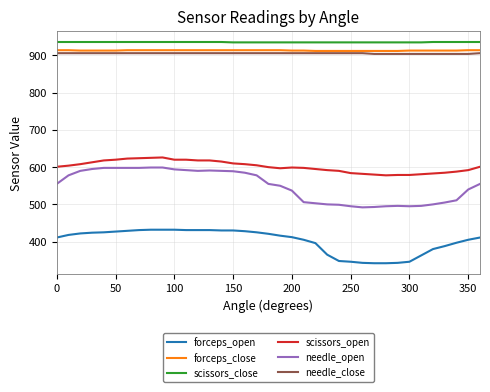

Which series has the widest spread of values?

needle_open